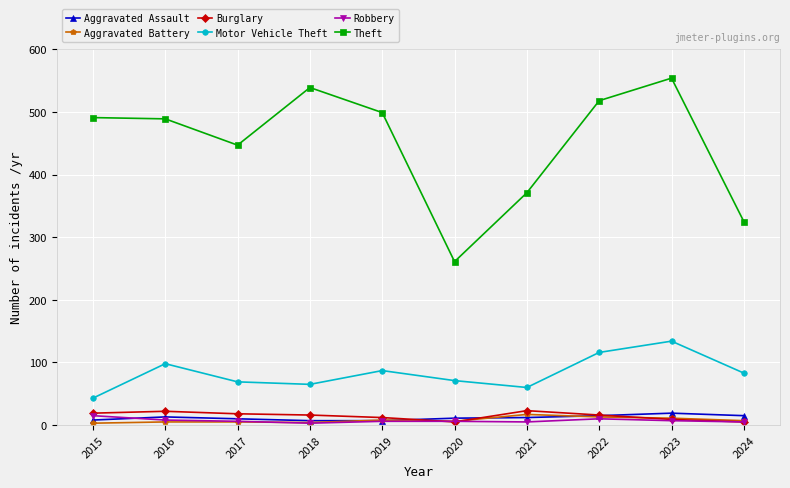

What is the greatest value displayed?

554